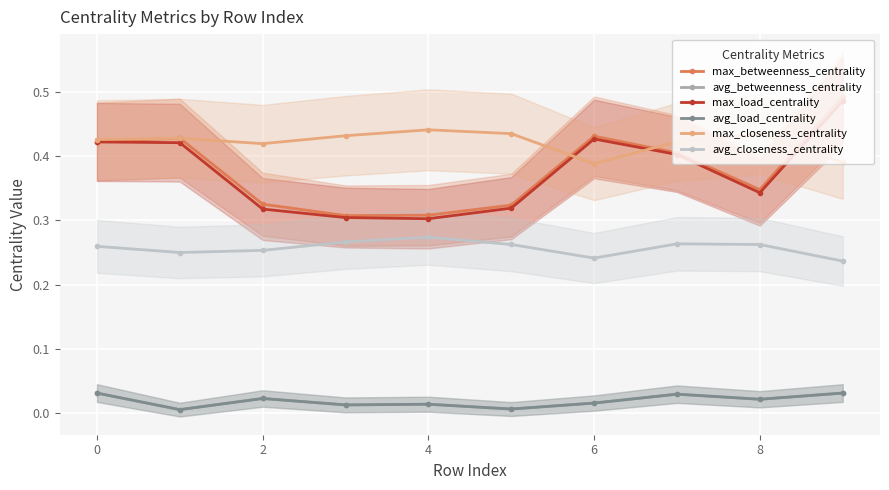

The avg_closeness_centrality series shows 0.5 at 4. True or false?

False